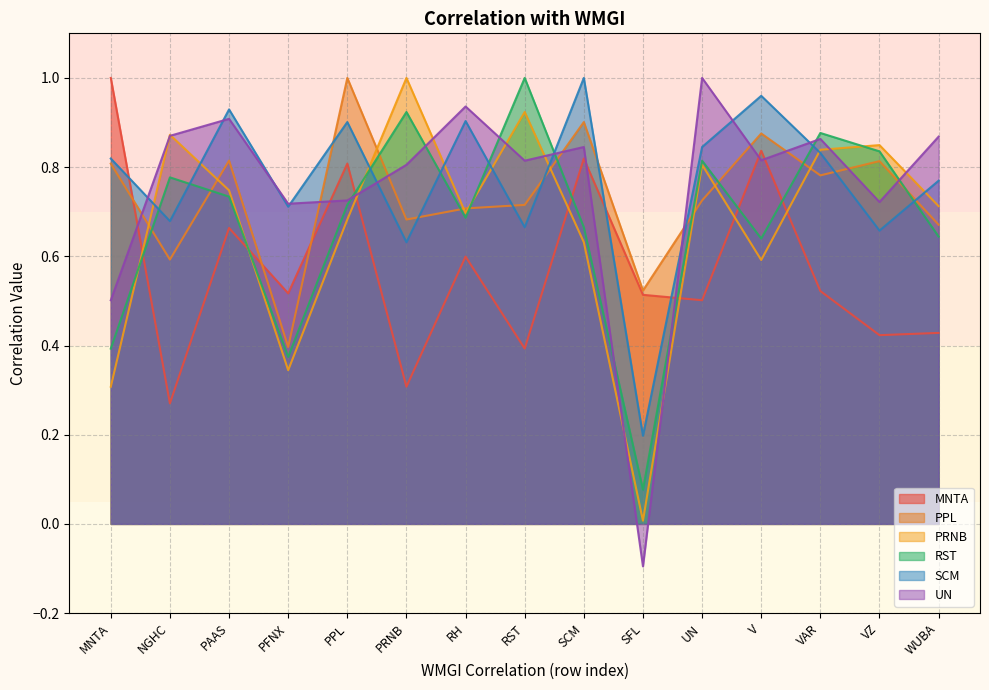

What is the label of the 10th point from the left?

SFL